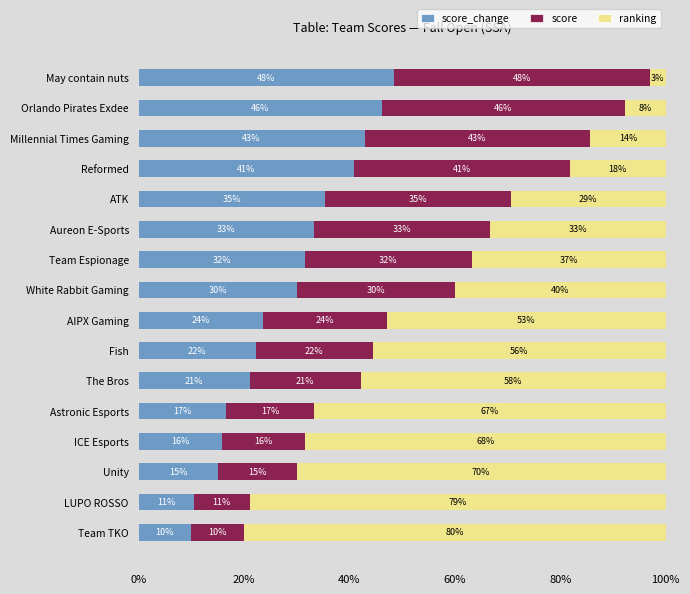

What is the average value of the score series?

27.7